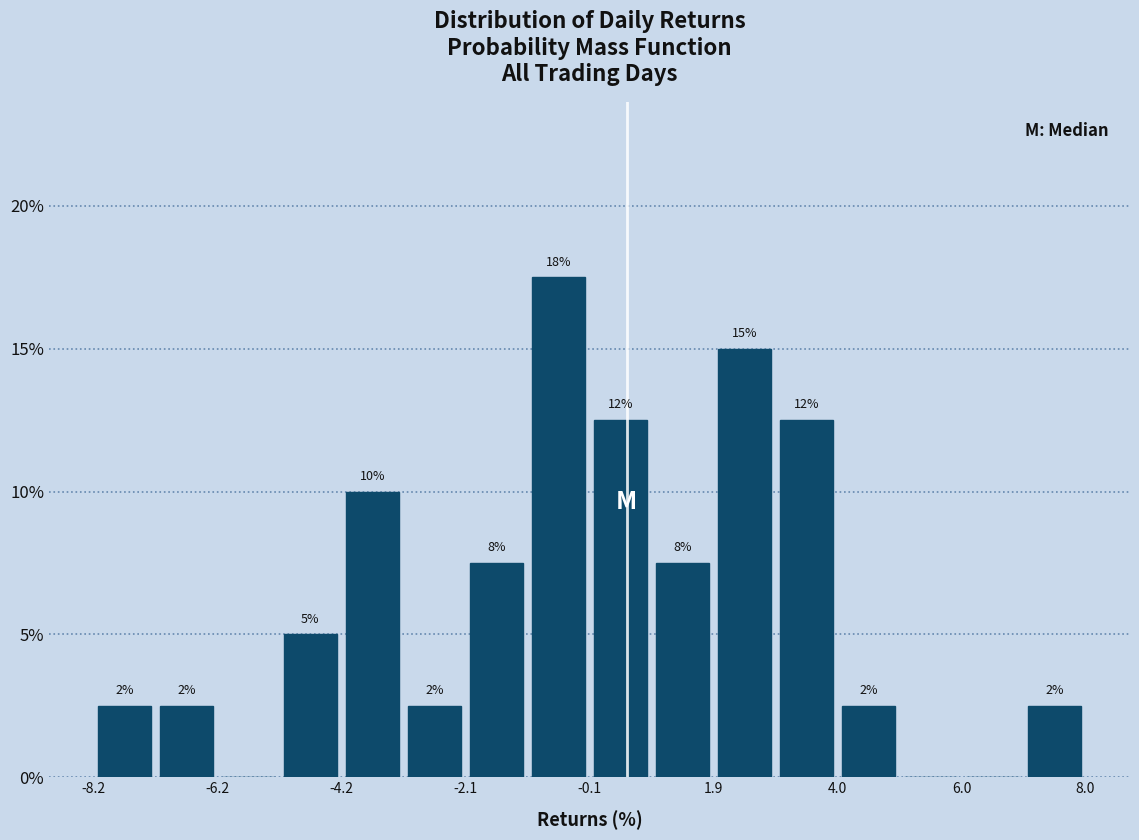

Read against the x-axis, roughly where is the centre of the tallest bar?

-0.5